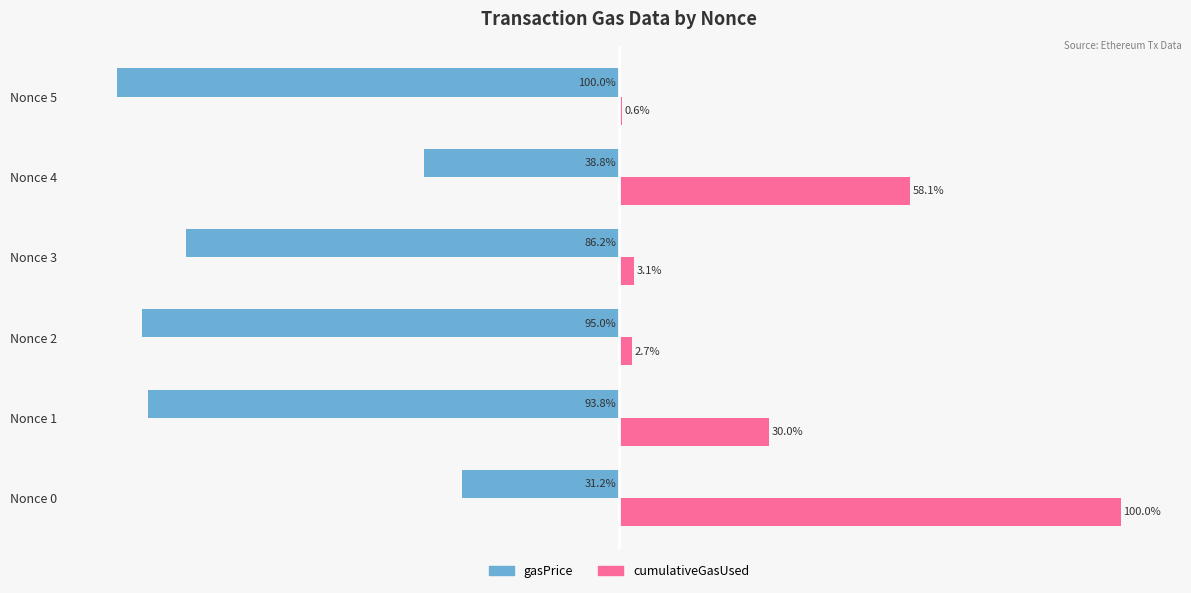

Which series changed the most between Nonce 4 and Nonce 5?

gasPrice